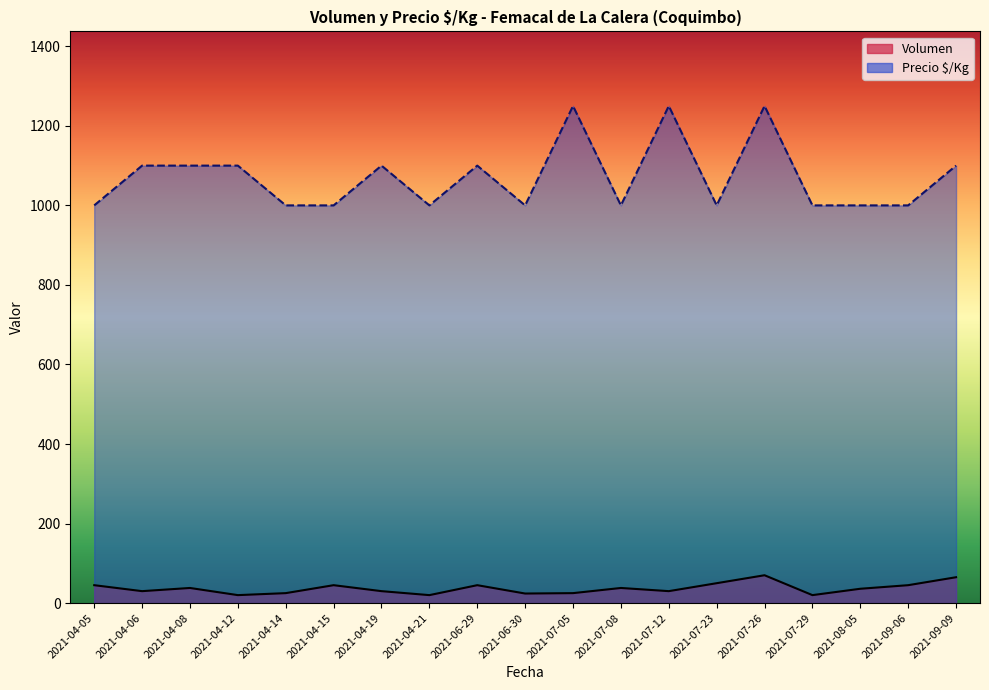

At which category is the sum across all series the highest?

2021-07-26